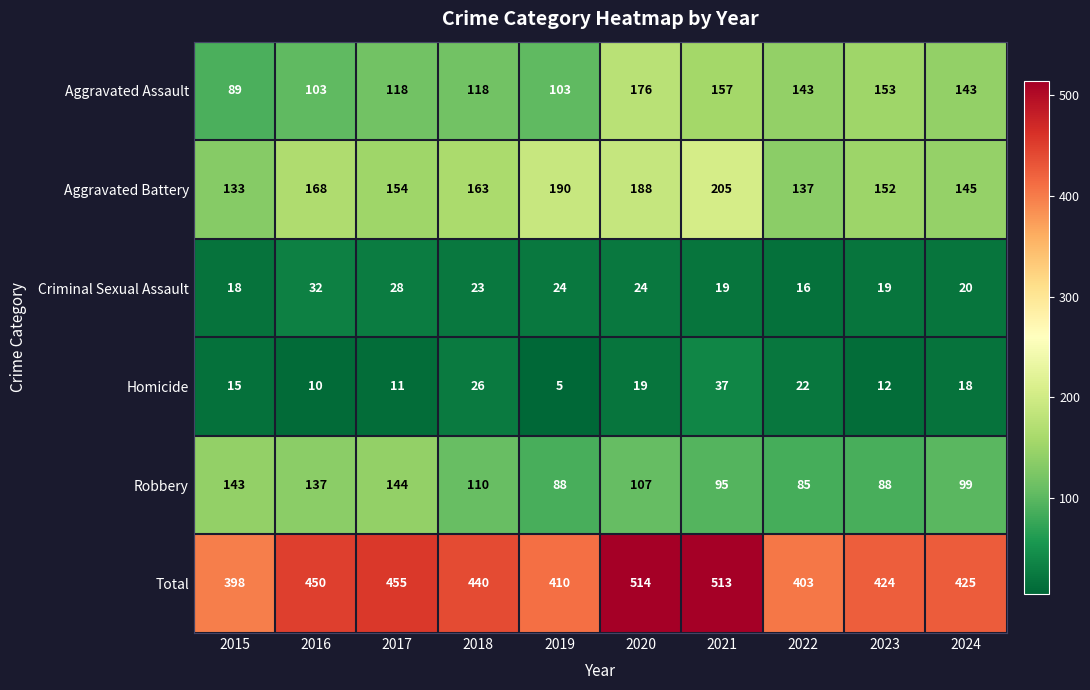

What is the difference between the highest and lowest values at 2022?

387